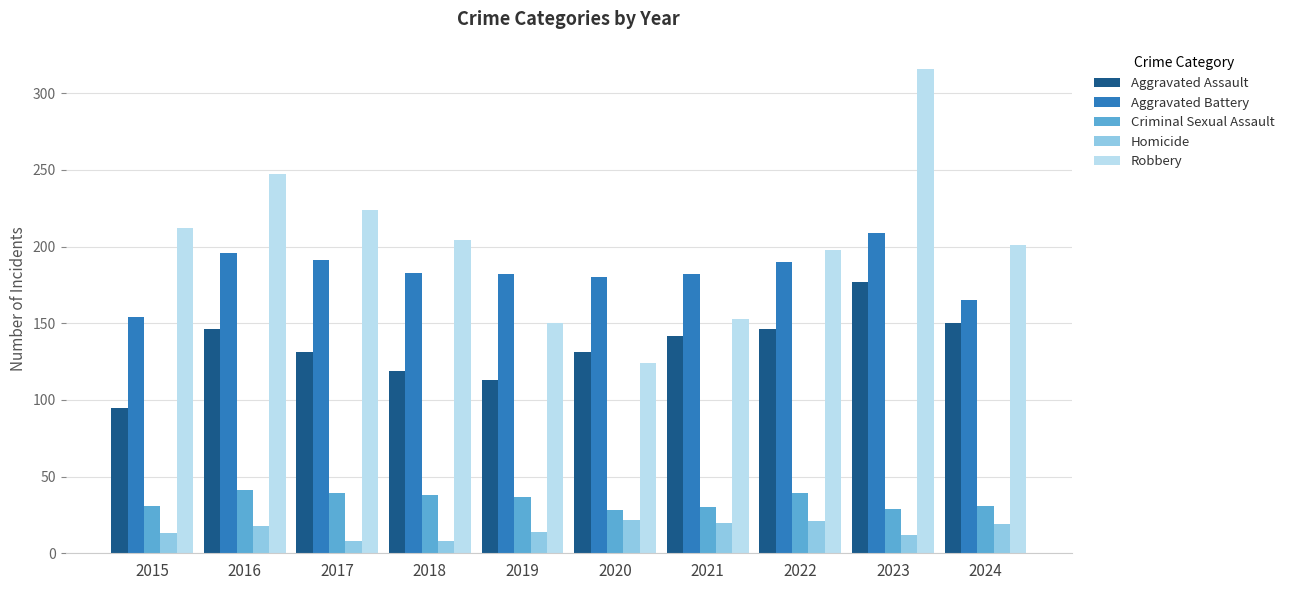

How many bars are there in each group?

5